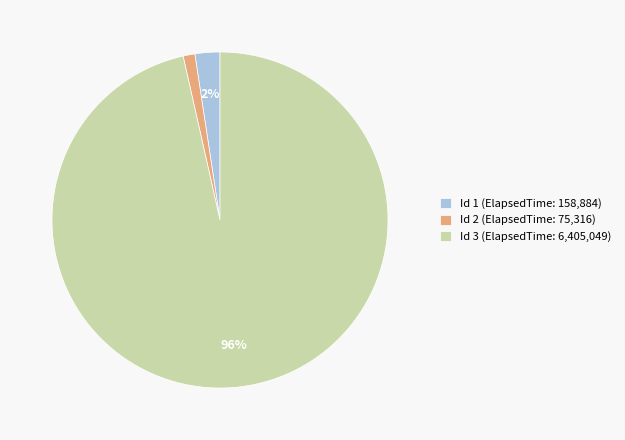

Is there any slice that represents more than half of the pie?

Yes